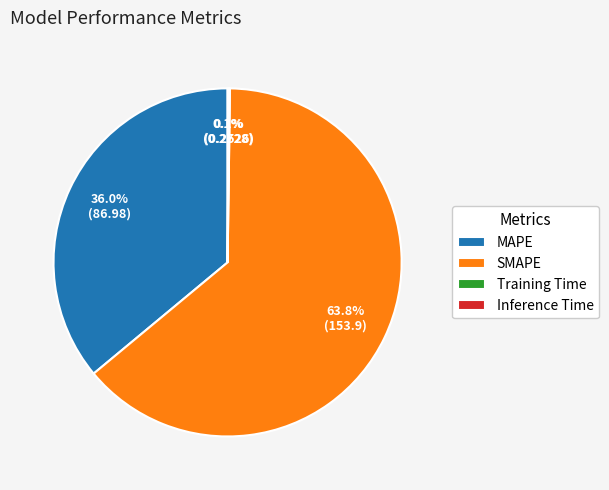

Combined, do SMAPE and MAPE account for over 50%?

Yes